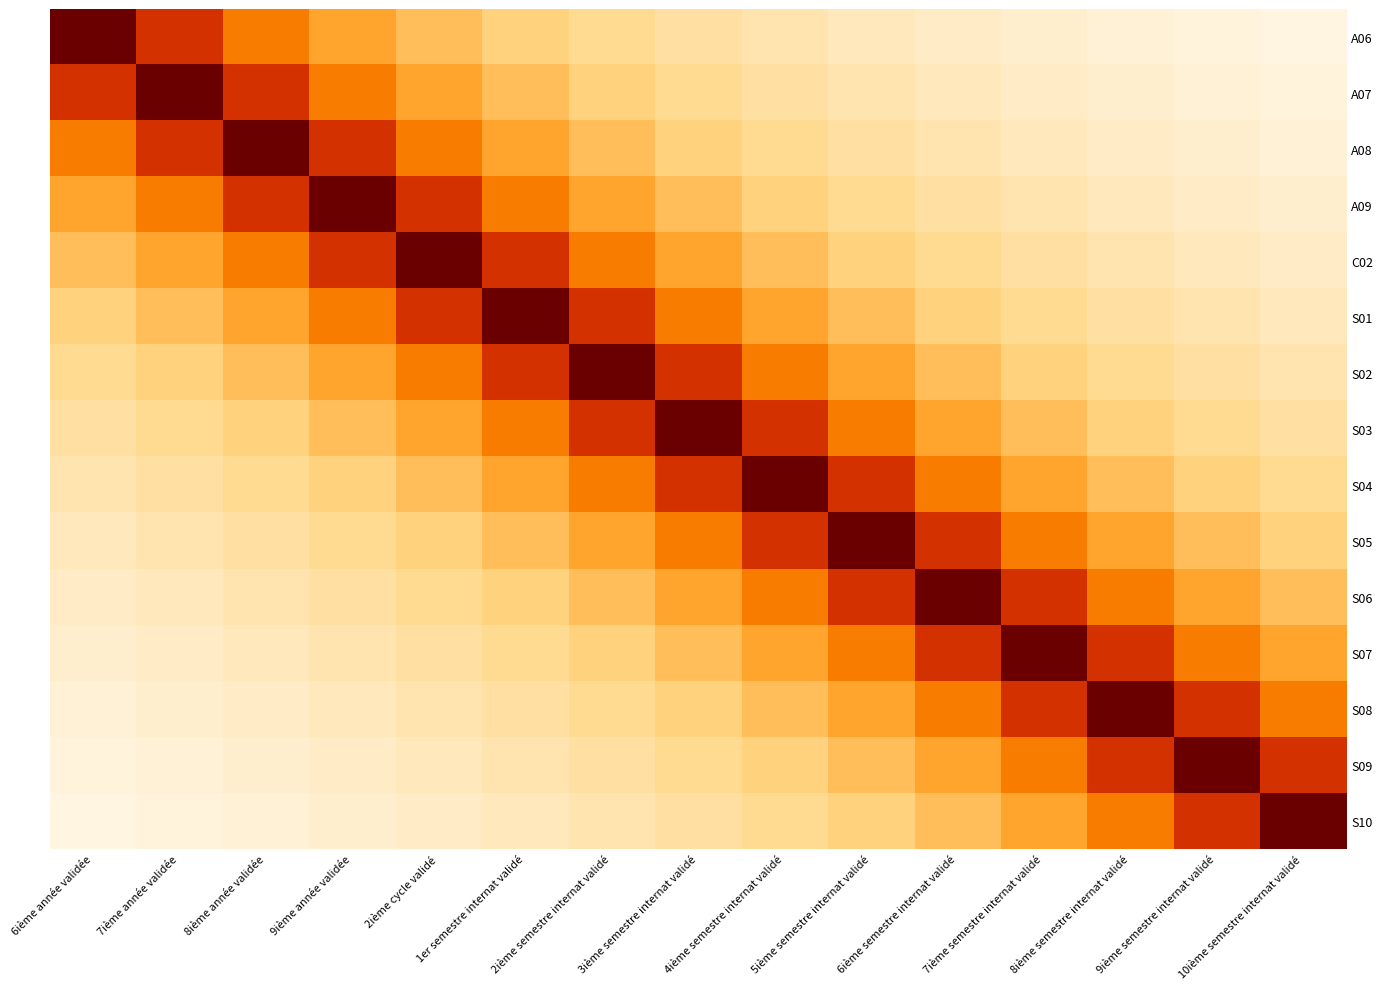

Which has a higher value, 10ième semestre internat validé or 8ième année validée?

8ième année validée